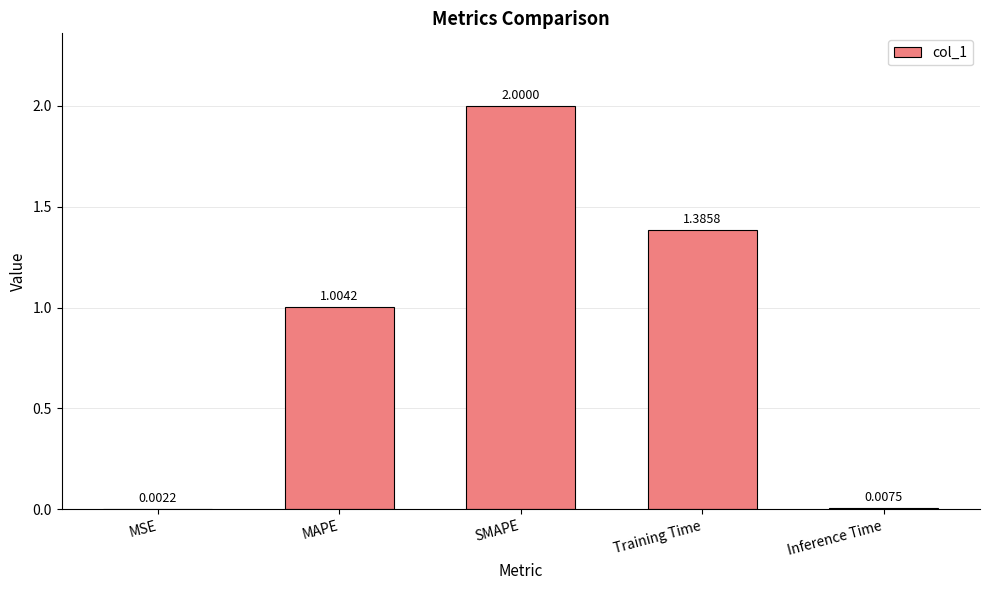

What is the ratio of the value at MAPE to the value at Training Time?

0.7